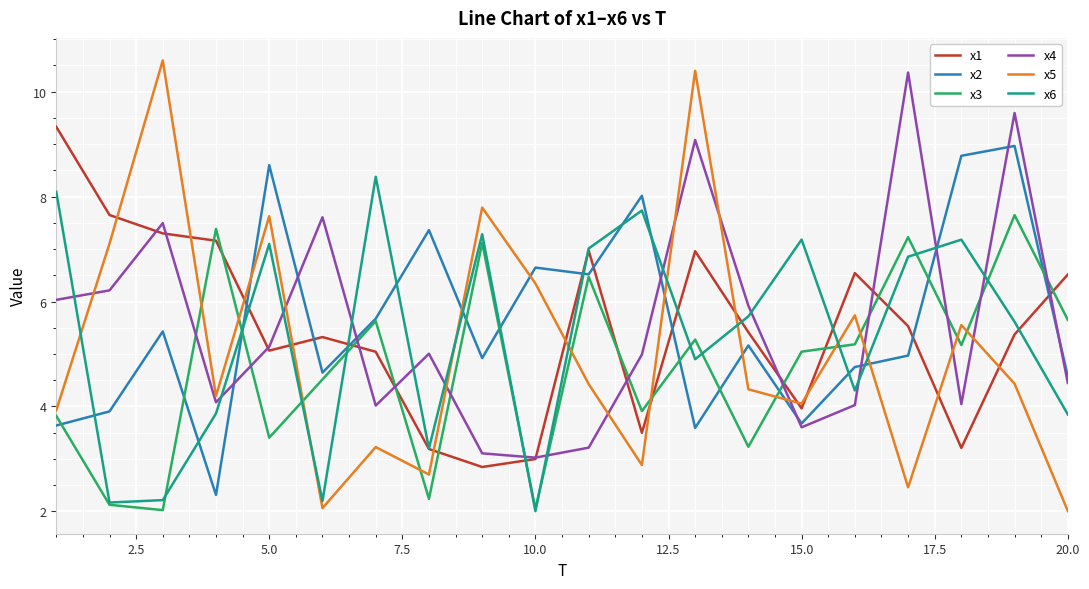

What is the difference between the maximum and second lowest values in the x4 series?

7.3